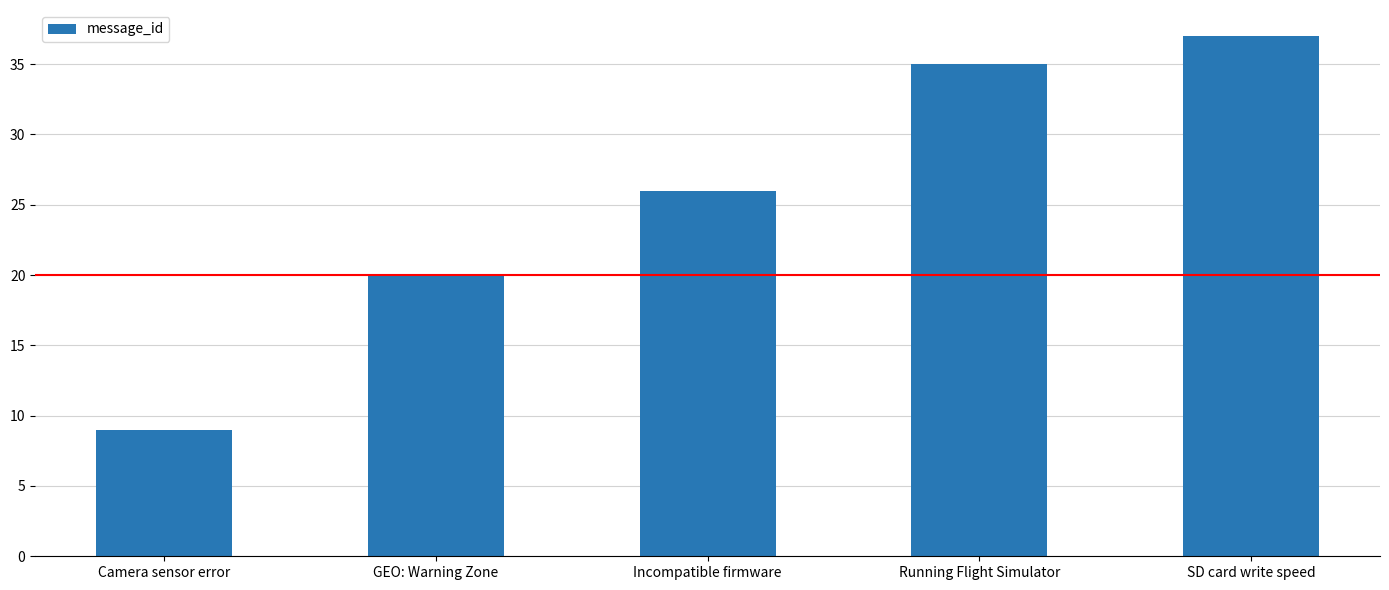

What is the sum of all values?

127